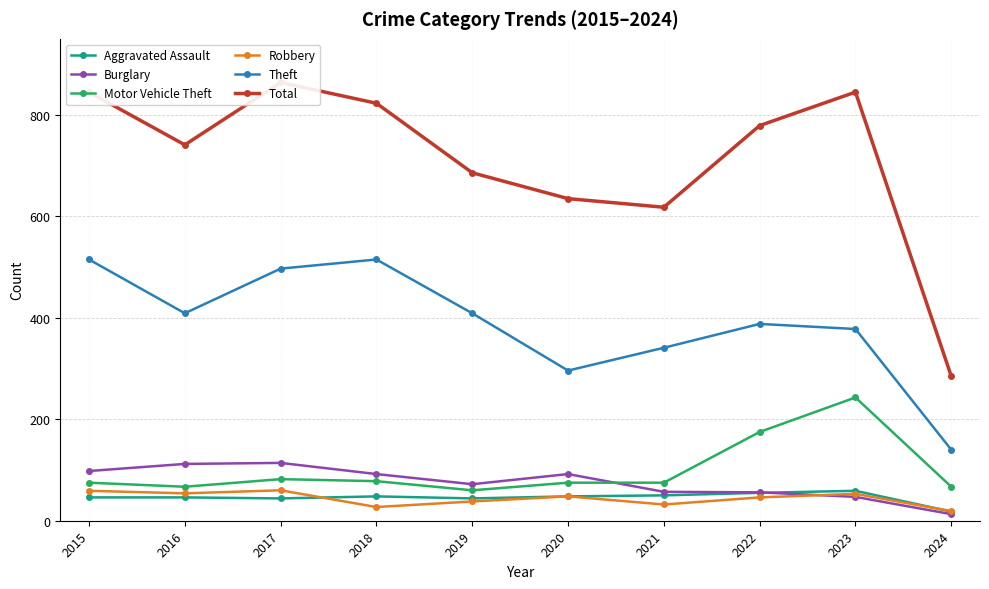

True or false: Burglary and Total intersect in this chart.

False